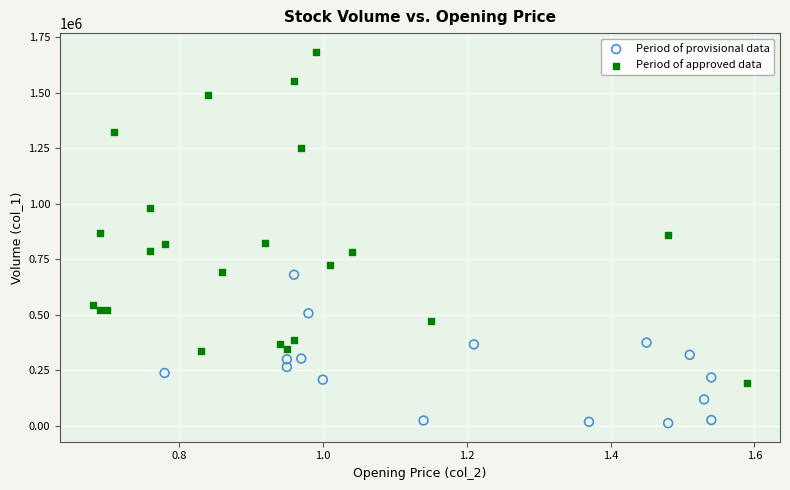

Which series has the widest spread of Y values?

Period of approved data